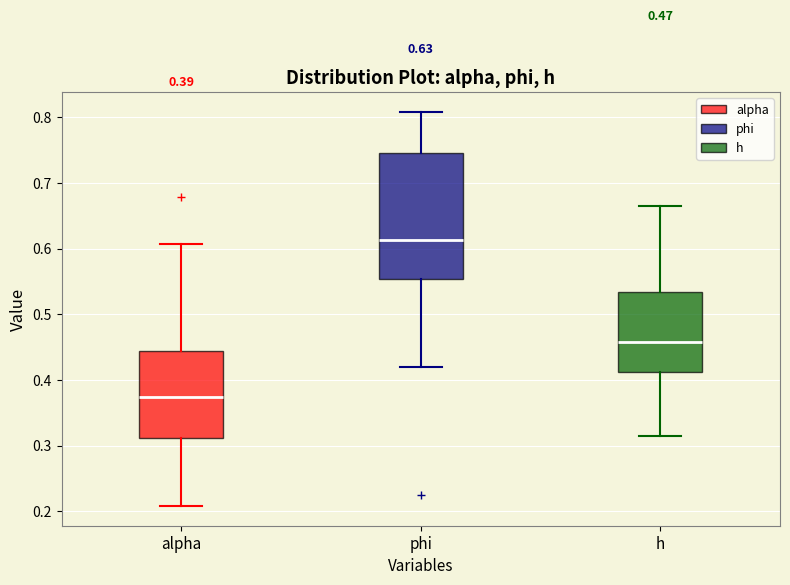

Which box's median line is the lowest?

alpha